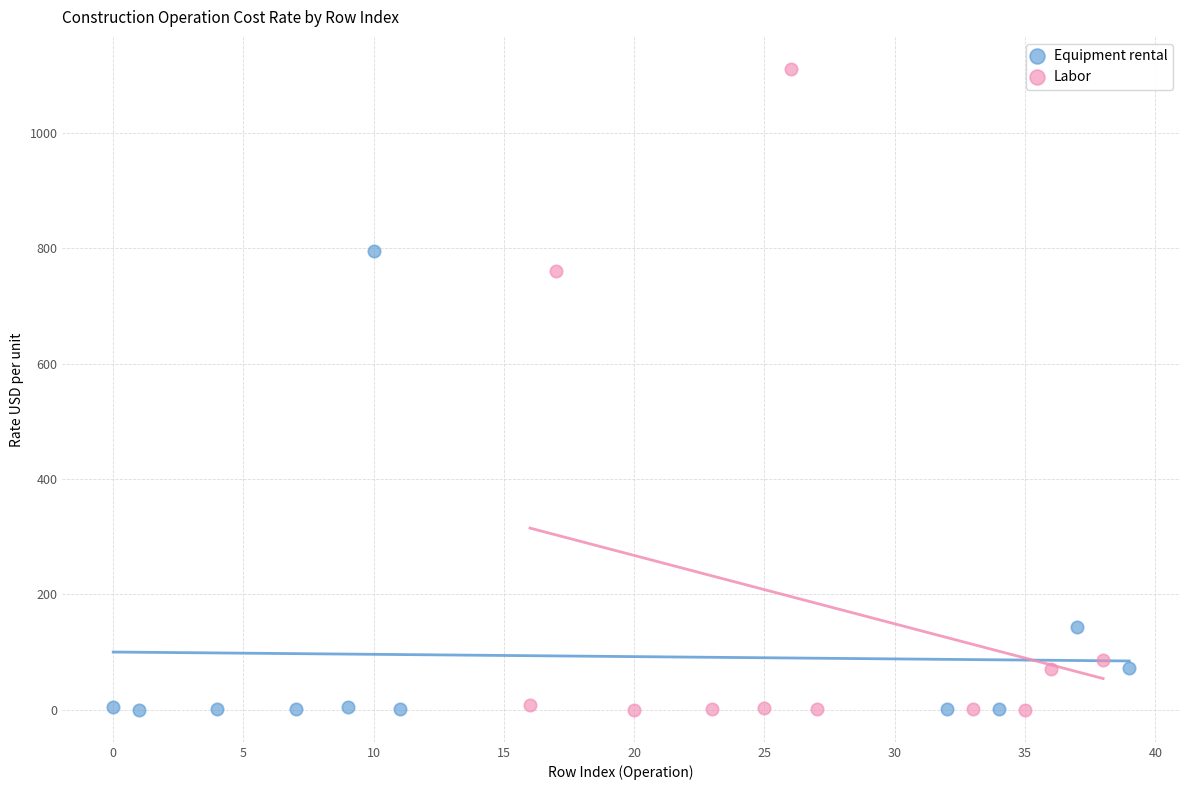

Which series contains the highest Y value?

Labor